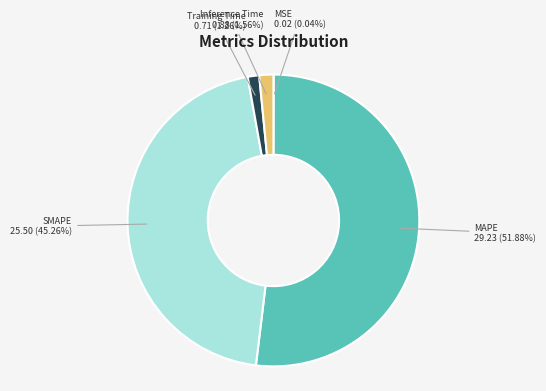

Is there a majority slice in this chart?

Yes